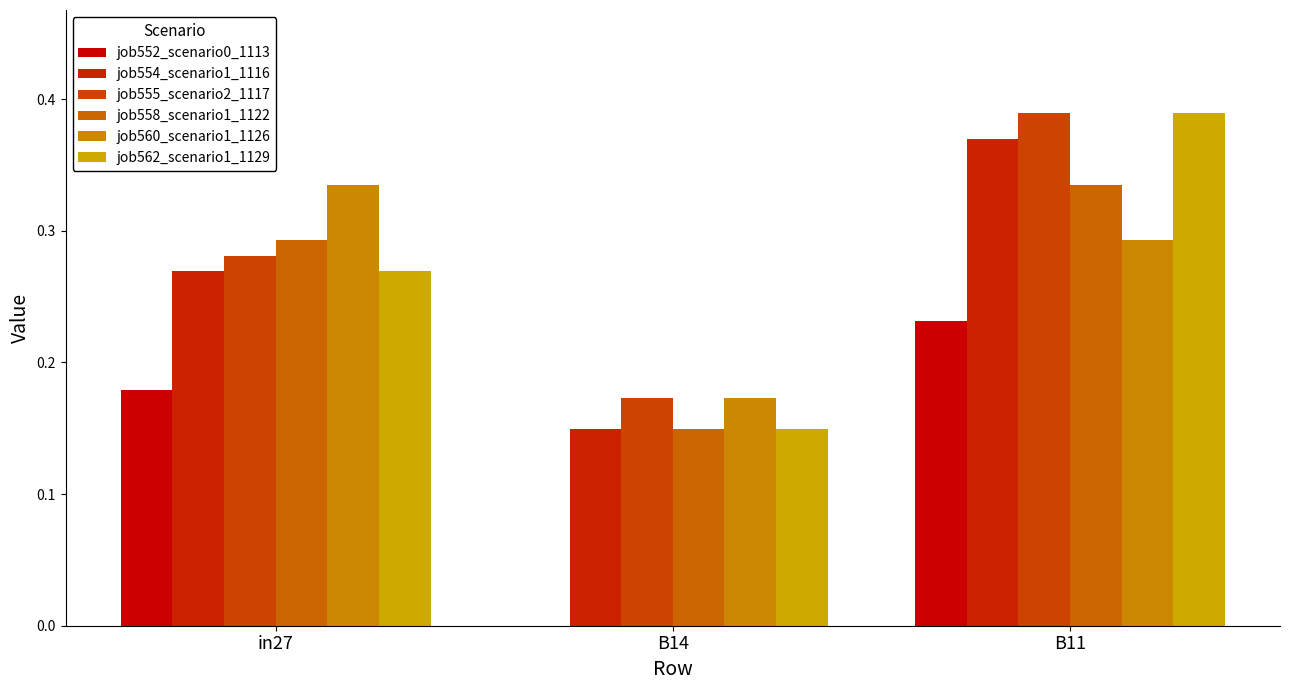

How many groups of bars are there?

3